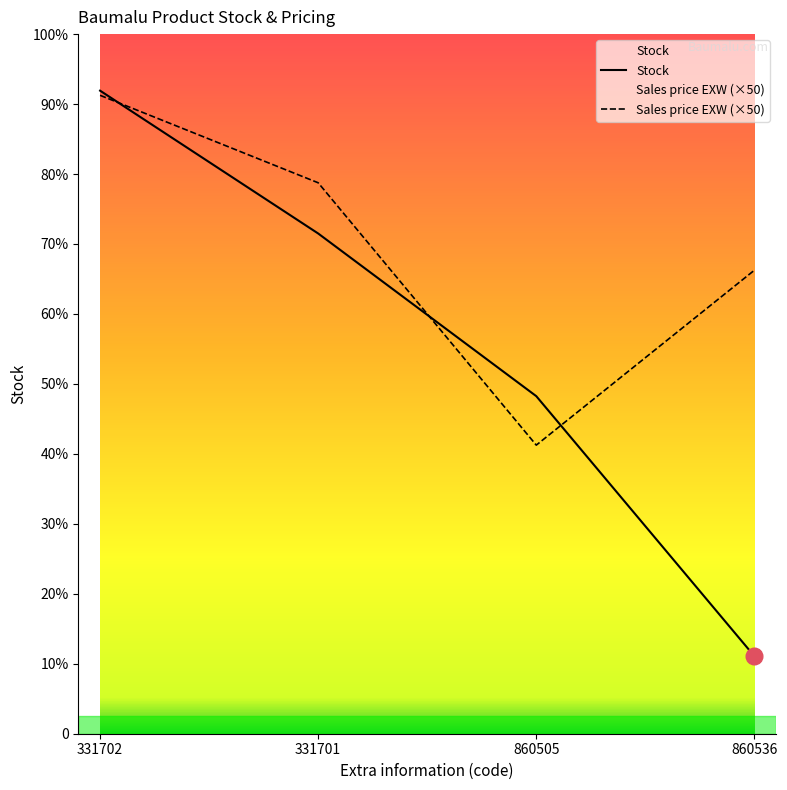

Which series ends up on top after the final intersection of Sales price EXW and Stock?

Sales price EXW